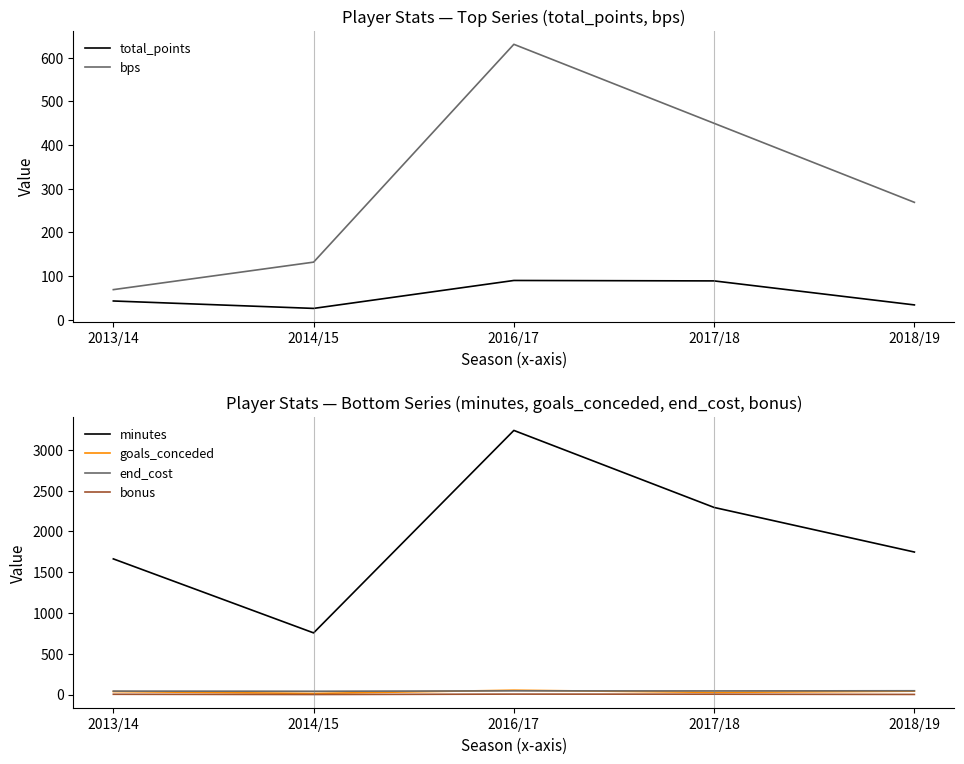

What is the highest value of the end_cost series?

46